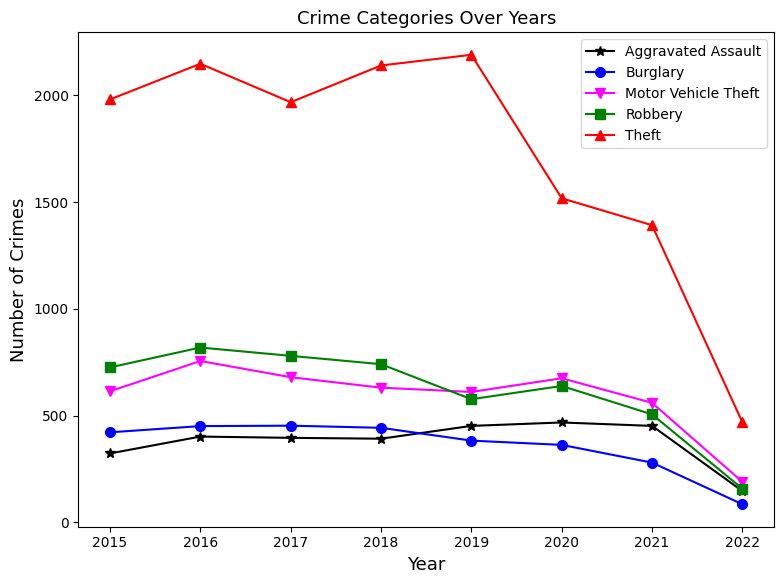

True or false: Burglary has more than 0 interior local peaks.

True